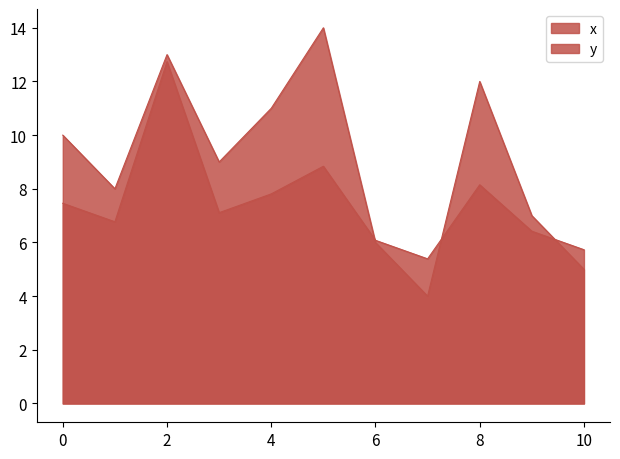

What is the difference between the maximum and minimum values in the x series?

10.0